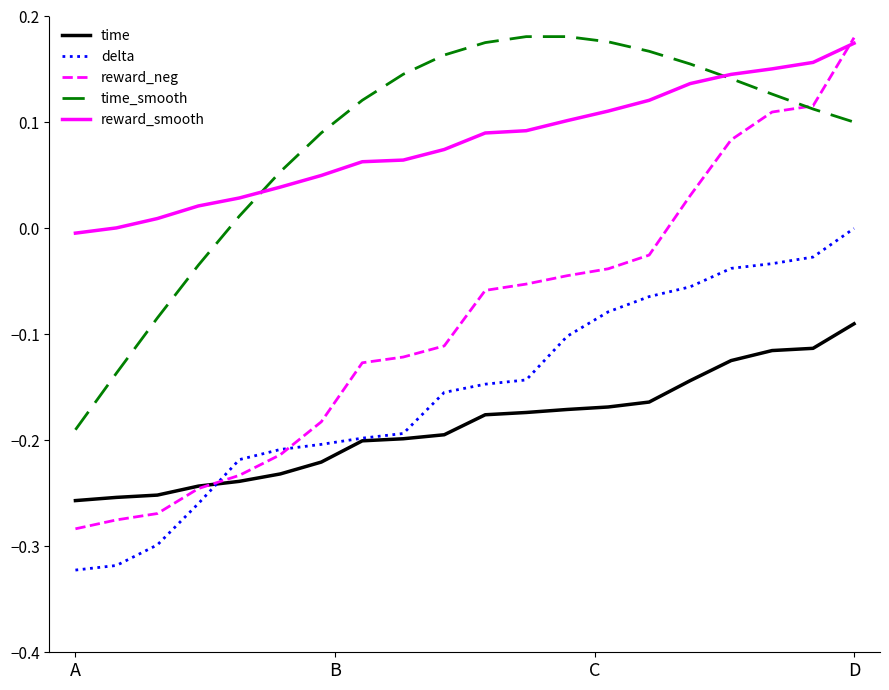

True or false: reward_smooth and delta intersect in this chart.

False